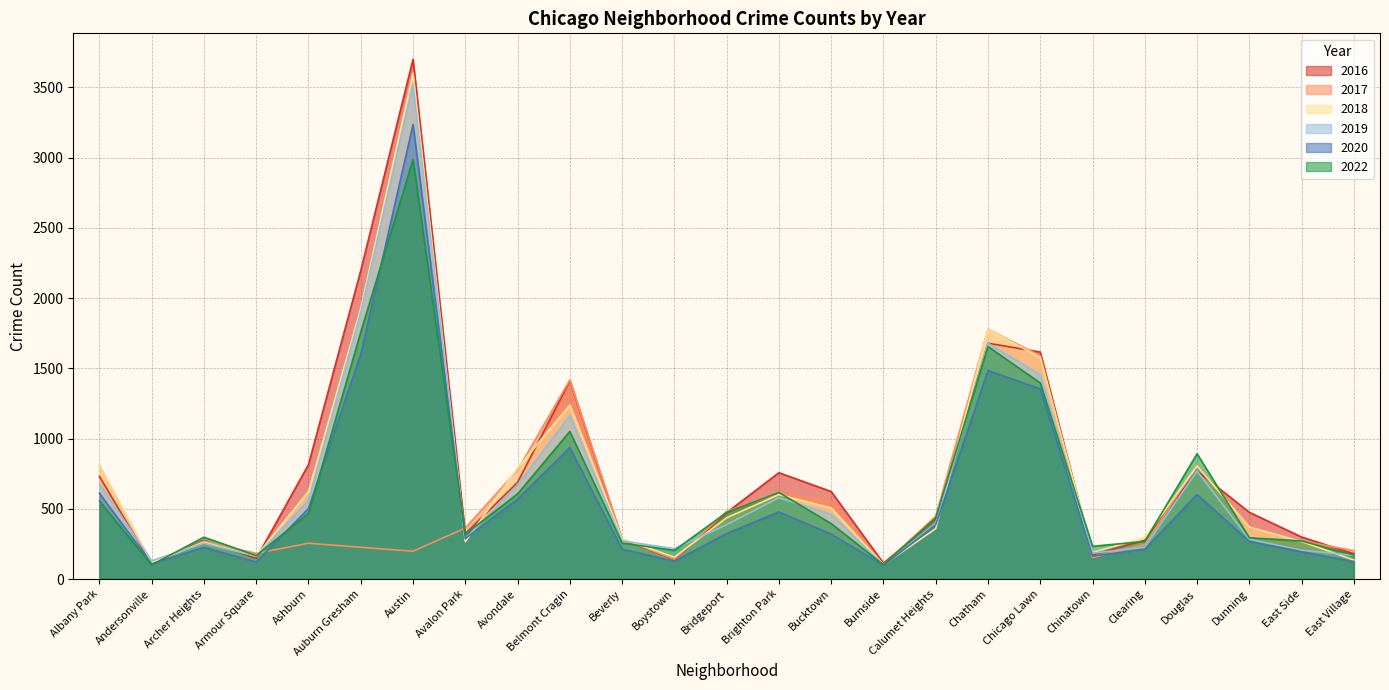

Which has a higher value, Avalon Park or Clearing?

Avalon Park